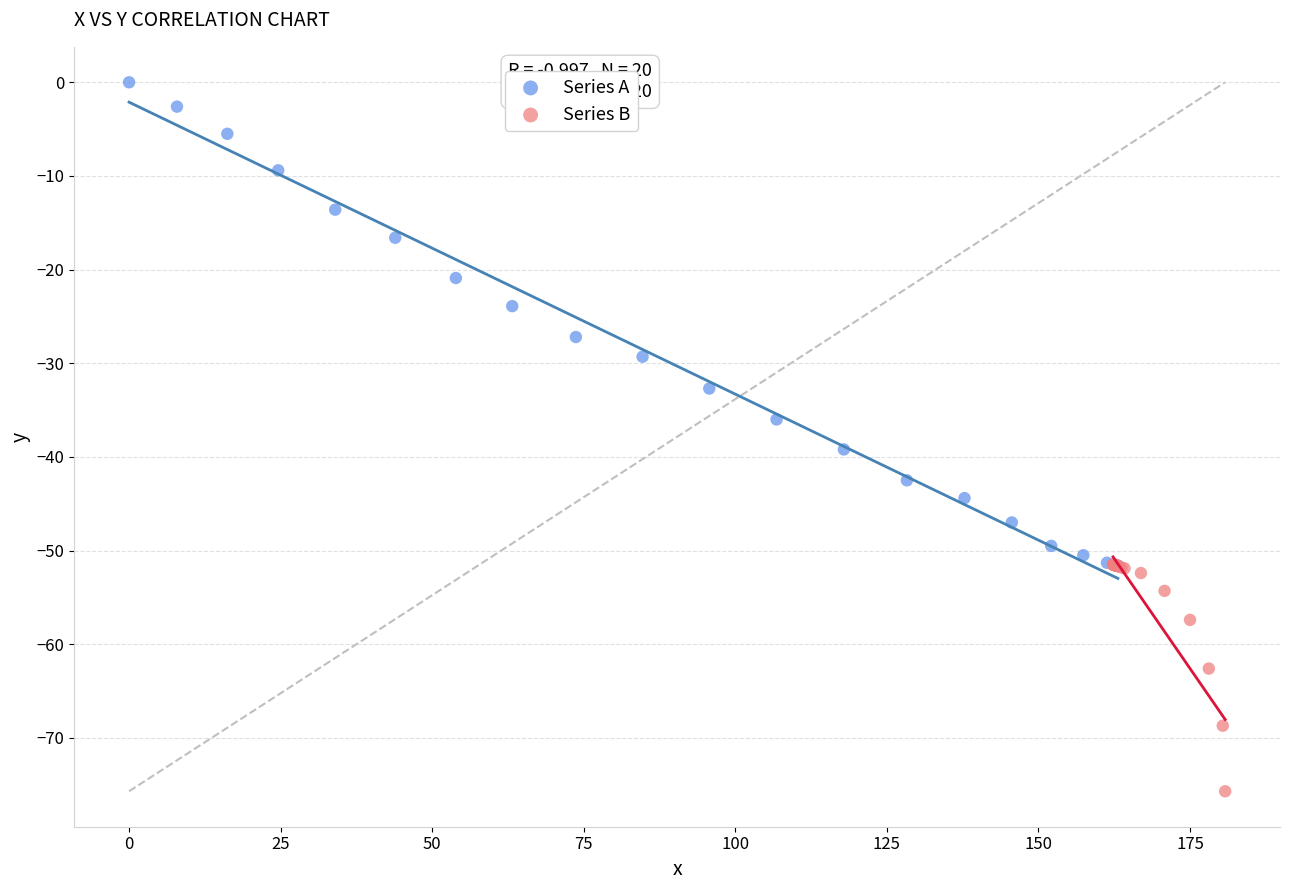

Which series contains the highest Y value?

Series A